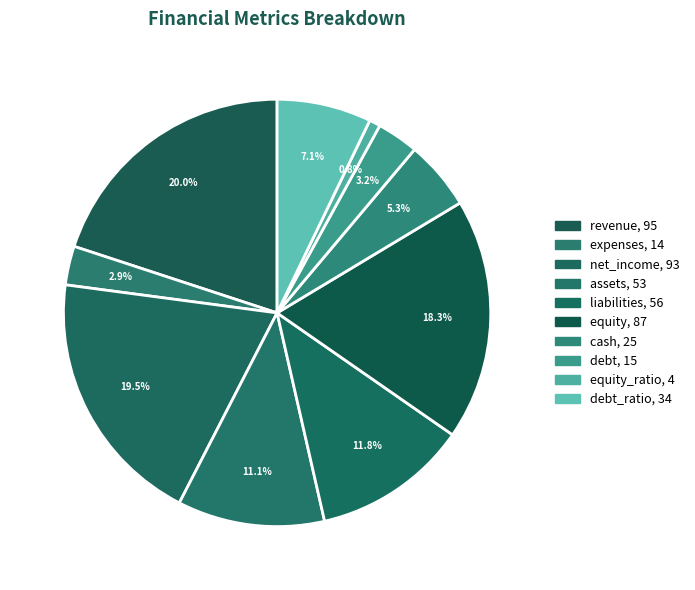

How many segments does this pie chart have?

10